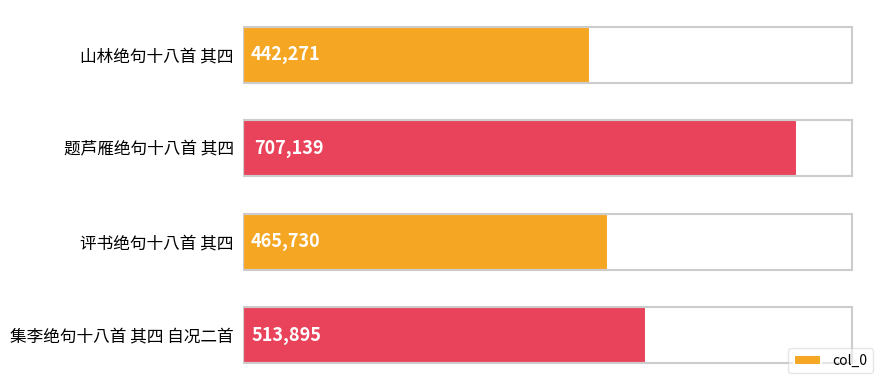

Reading top to bottom, transcribe all the data shown in this chart.

山林绝句十八首 其四=442271	题芦雁绝句十八首 其四=707139	评书绝句十八首 其四=465730	集李绝句十八首 其四 自况二首=513895